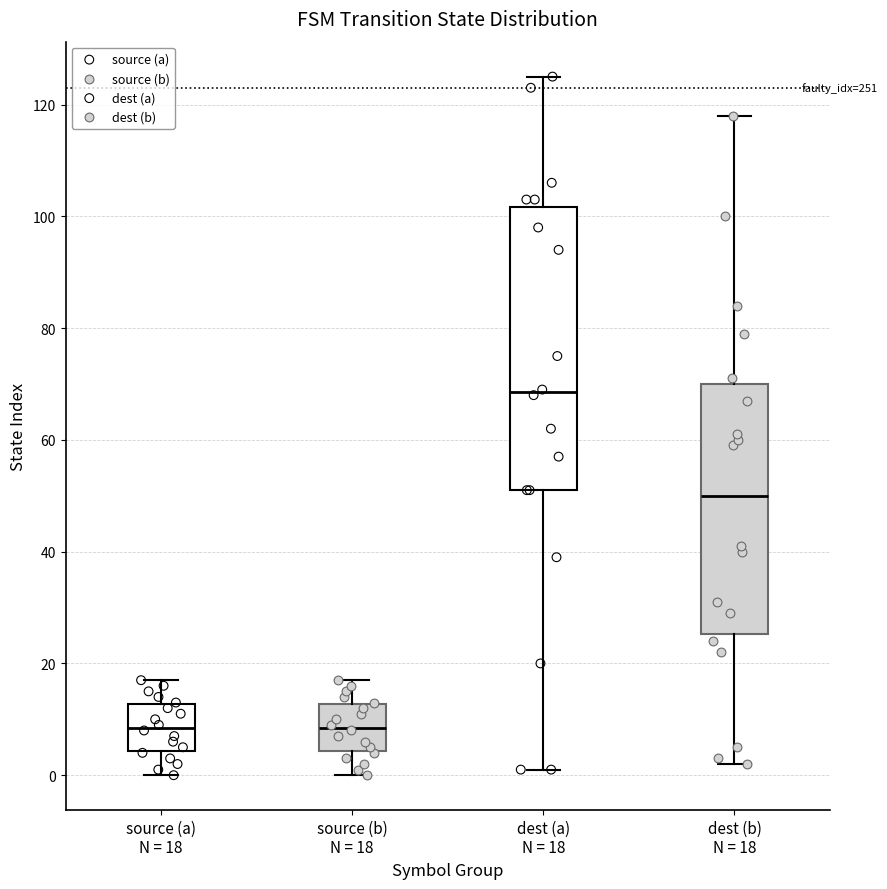

Comparing the boxes themselves (not the whiskers), which one is the tallest?

dest (a) N = 18